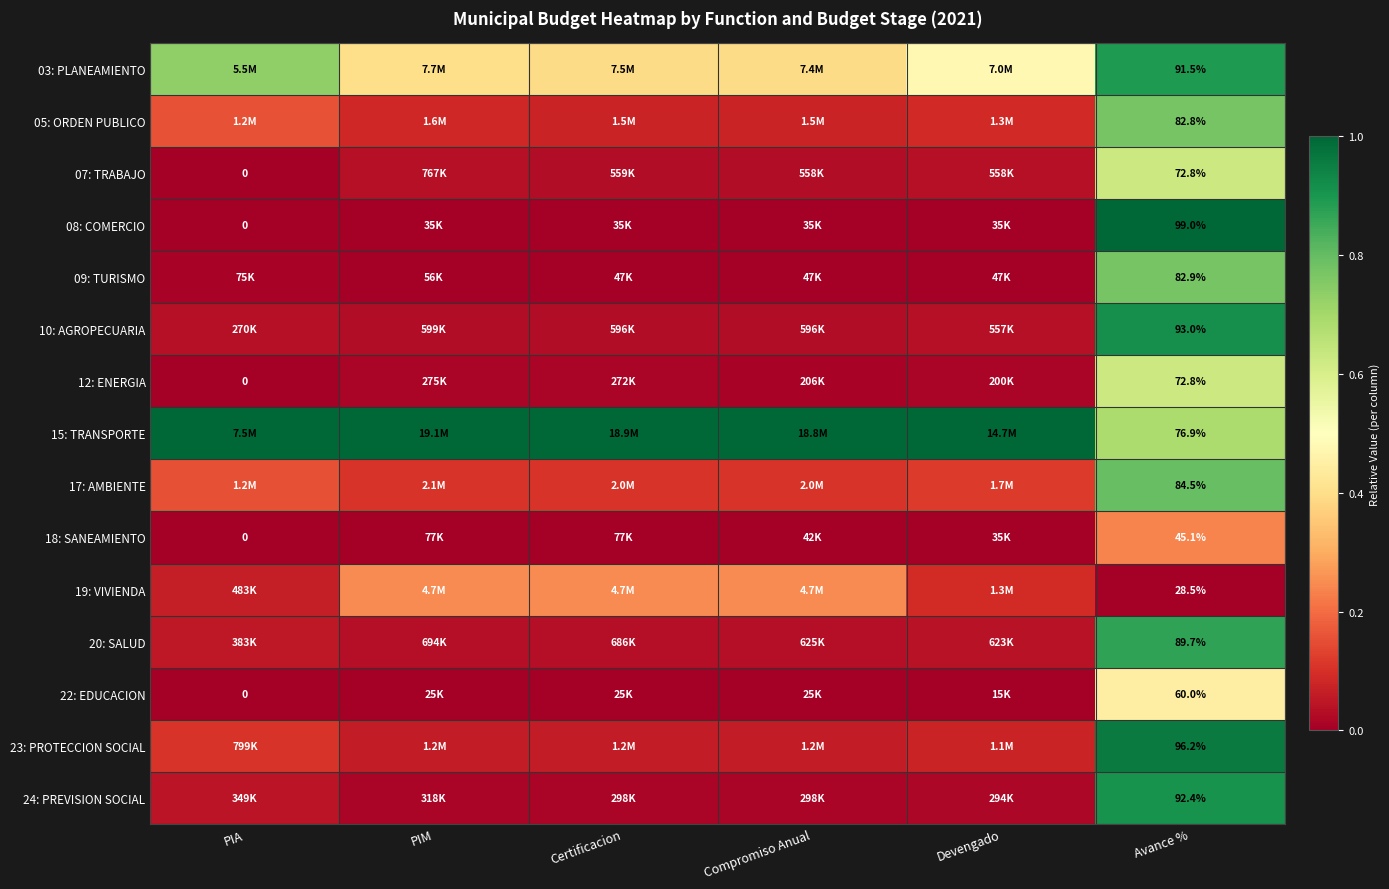

At how many categories does at least one series exceed 0?

6